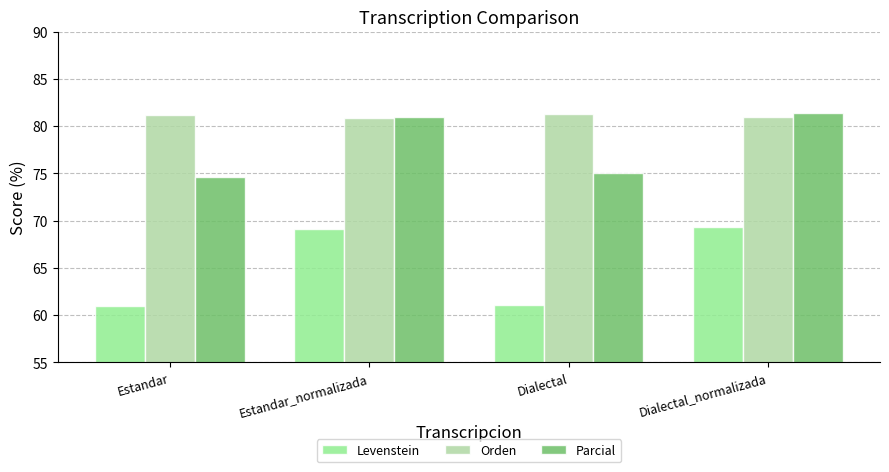

List the series in order of their overall mean, highest first.

Orden, Parcial, Levenstein